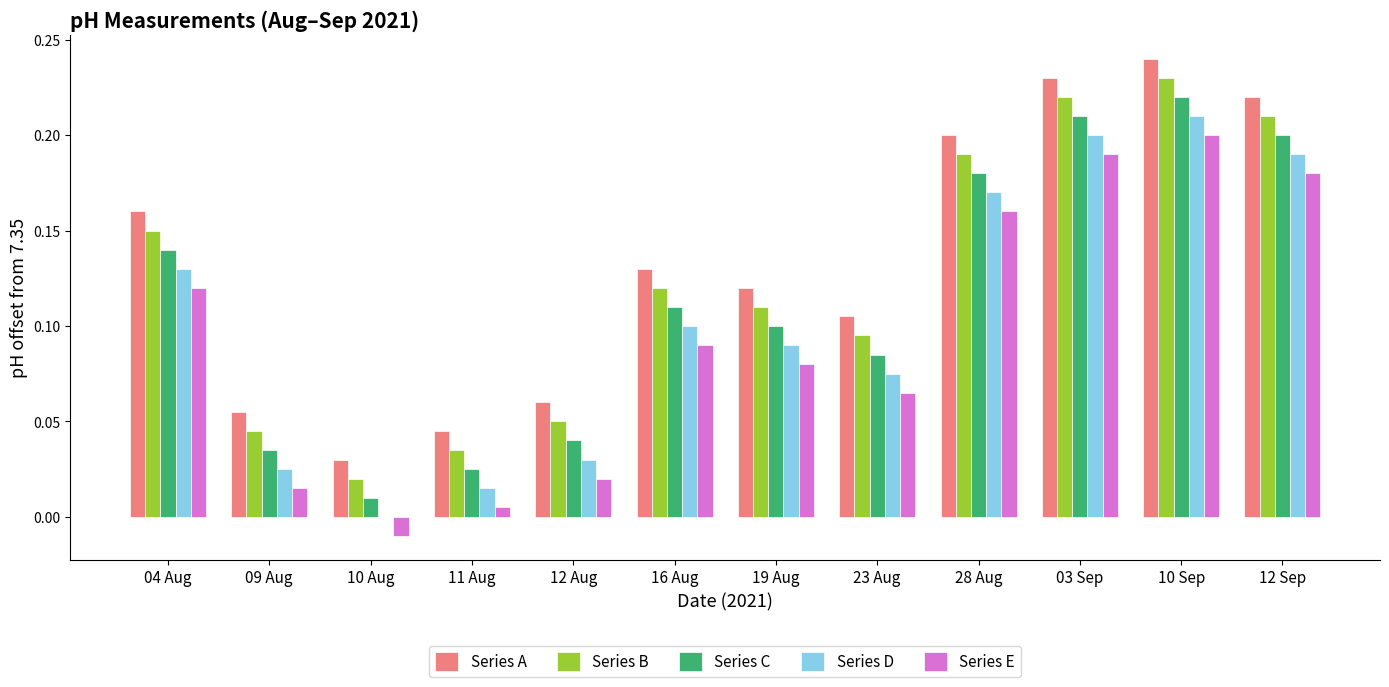

At which label does Series E reach its peak?

10 Sep